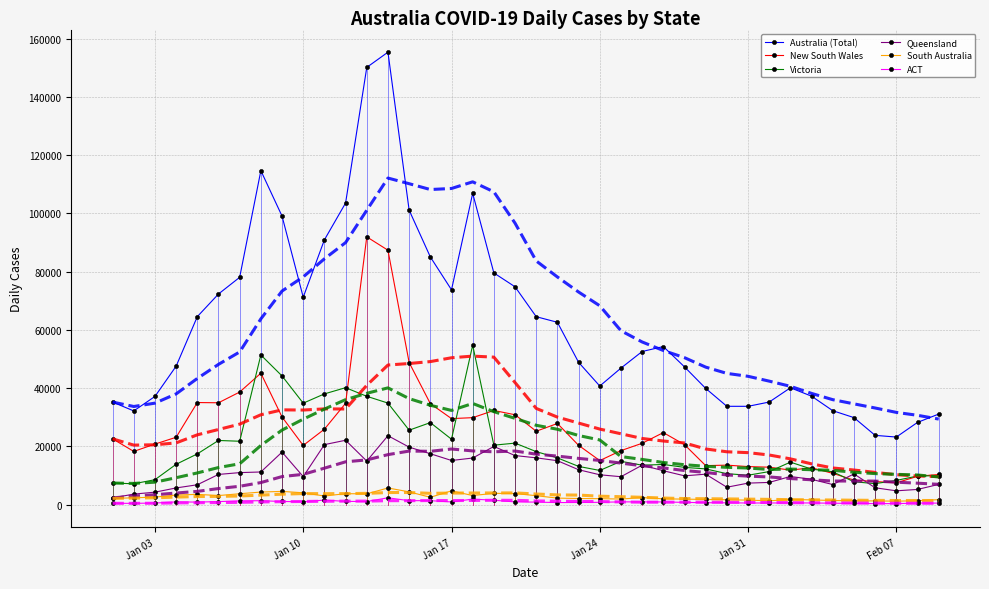

What is the greatest value displayed?

155366.0